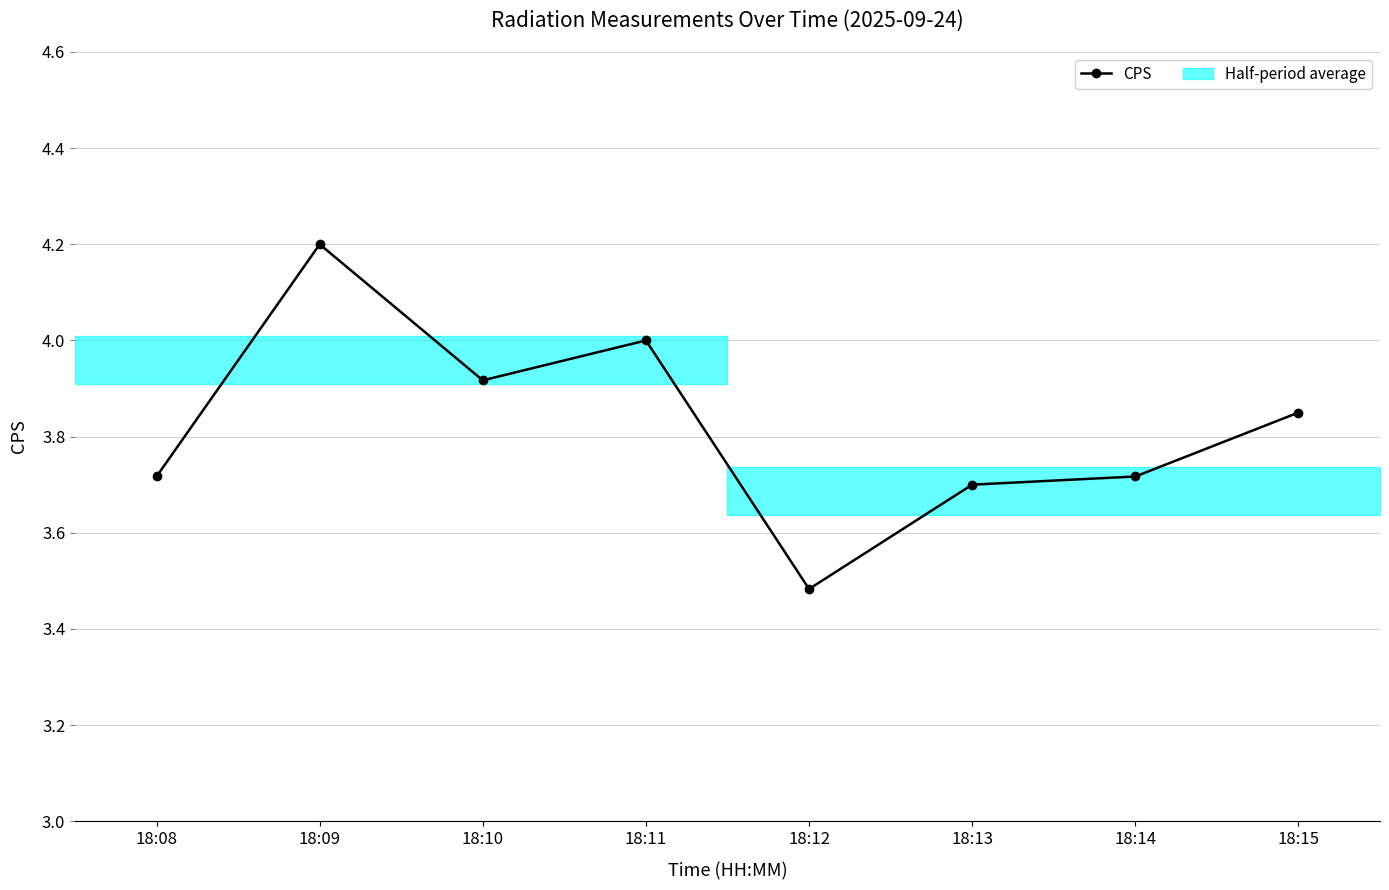

What is the ratio of the value at 18:15 to the value at 18:09?

0.9